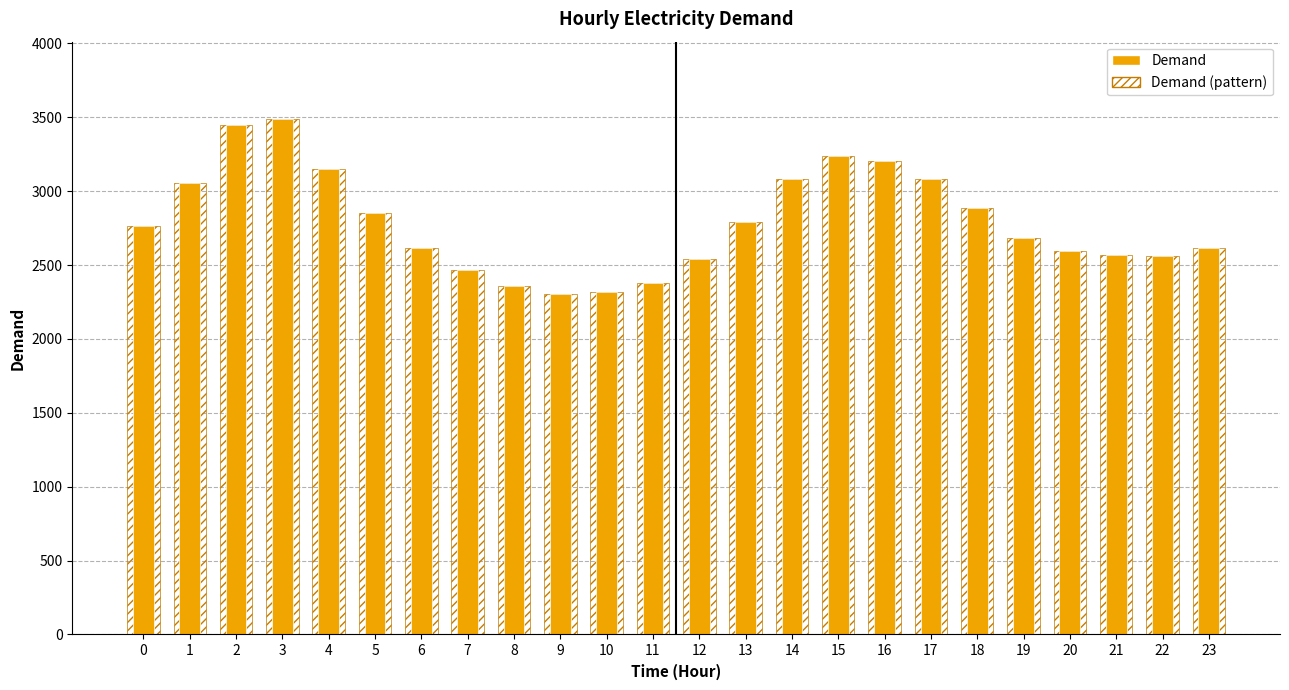

Count the number of categories in the chart.

24